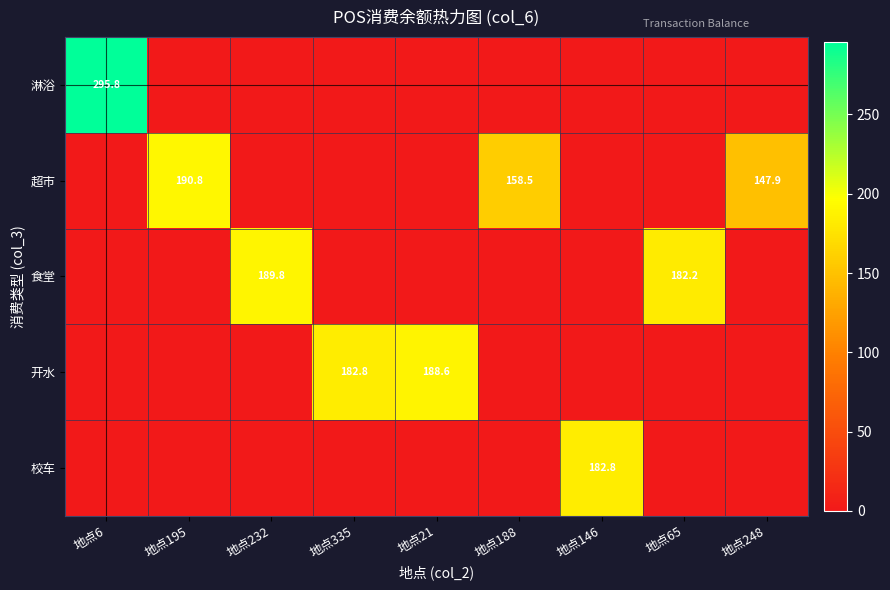

Is it true that 校车 equals 182.8 at 地点146?

True